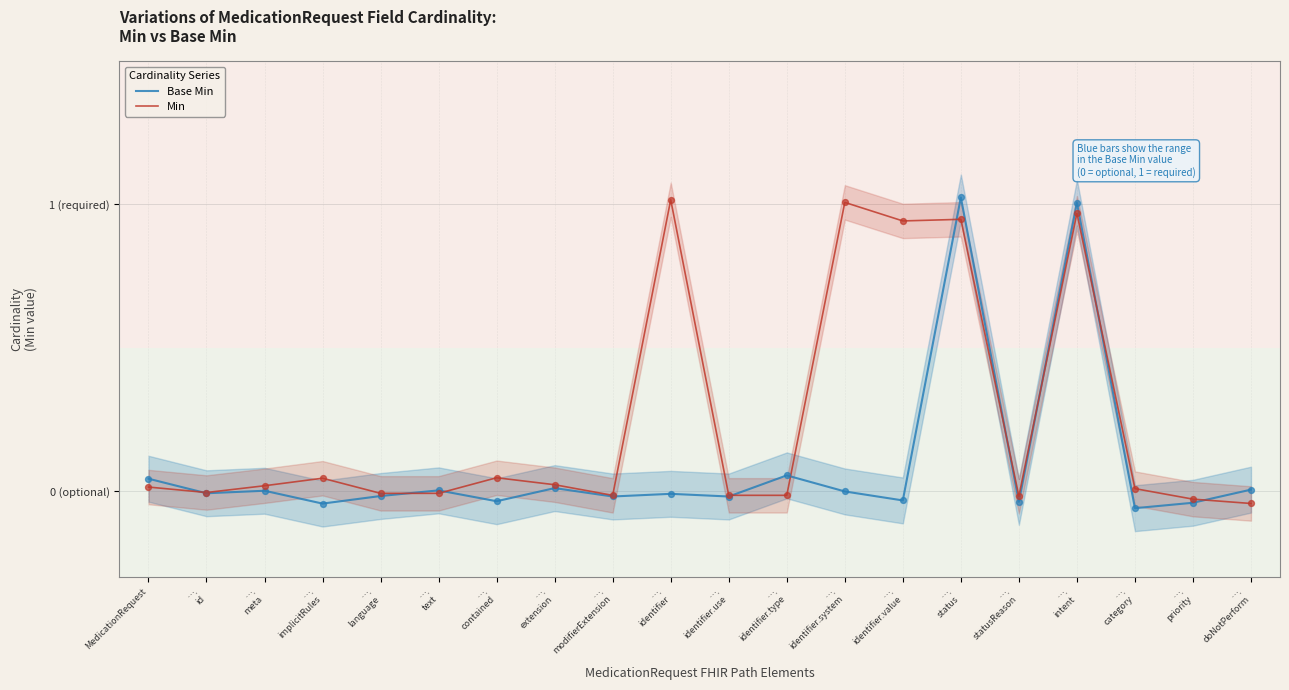

Which series reaches the minimum Y coordinate?

Base Min